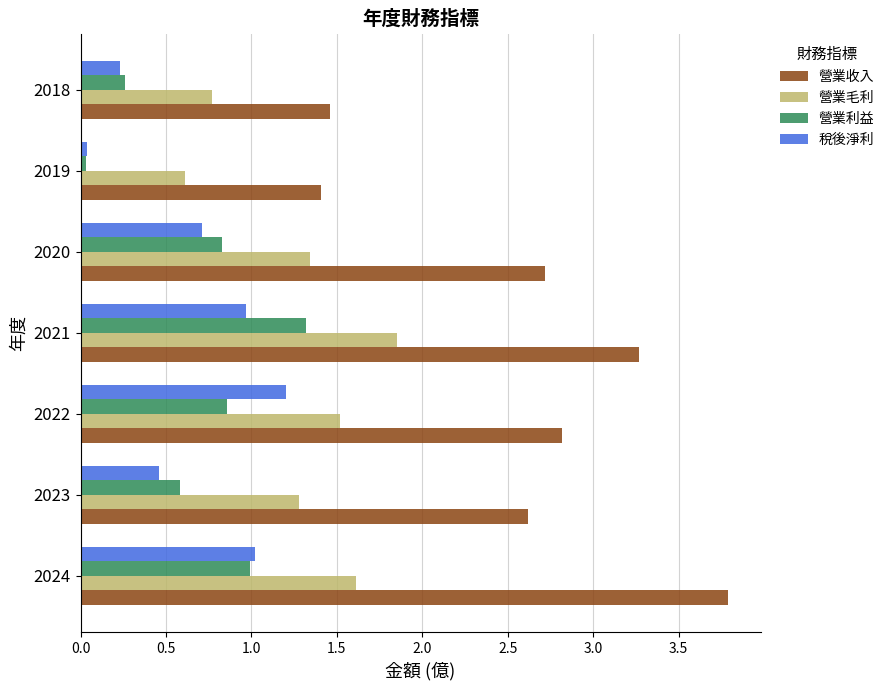

True or false: 營業利益 has a value of 1.0 at 2024.

True